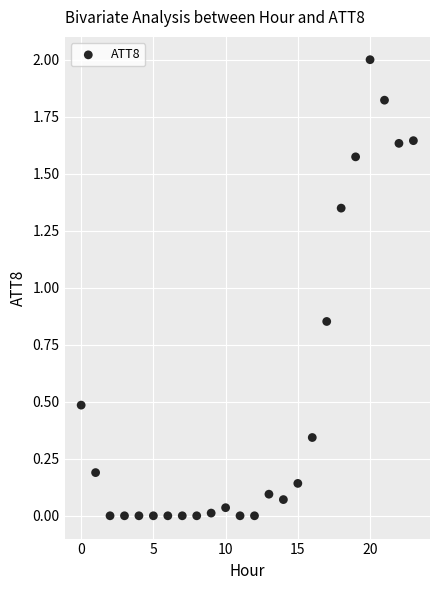

What is the range of Y values (max minus min)?

2.0